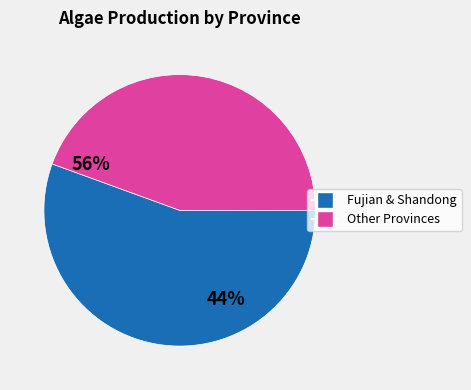

The Fujian & Shandong slice represents 46% of the pie. True or false?

False